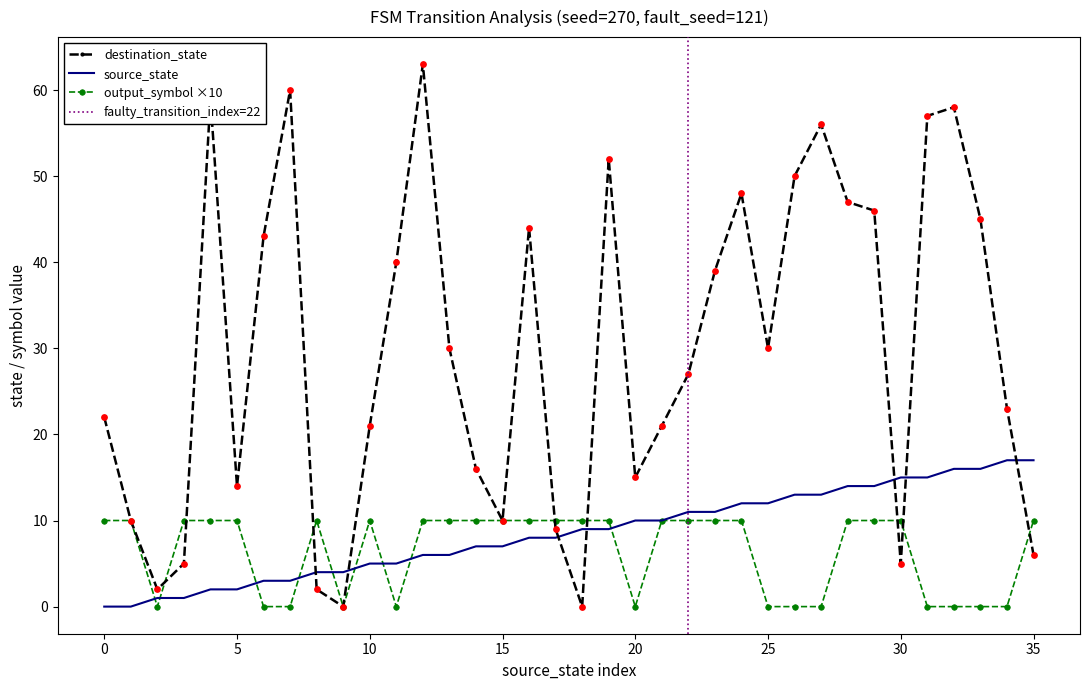

Which series reaches the maximum Y coordinate?

destination_state